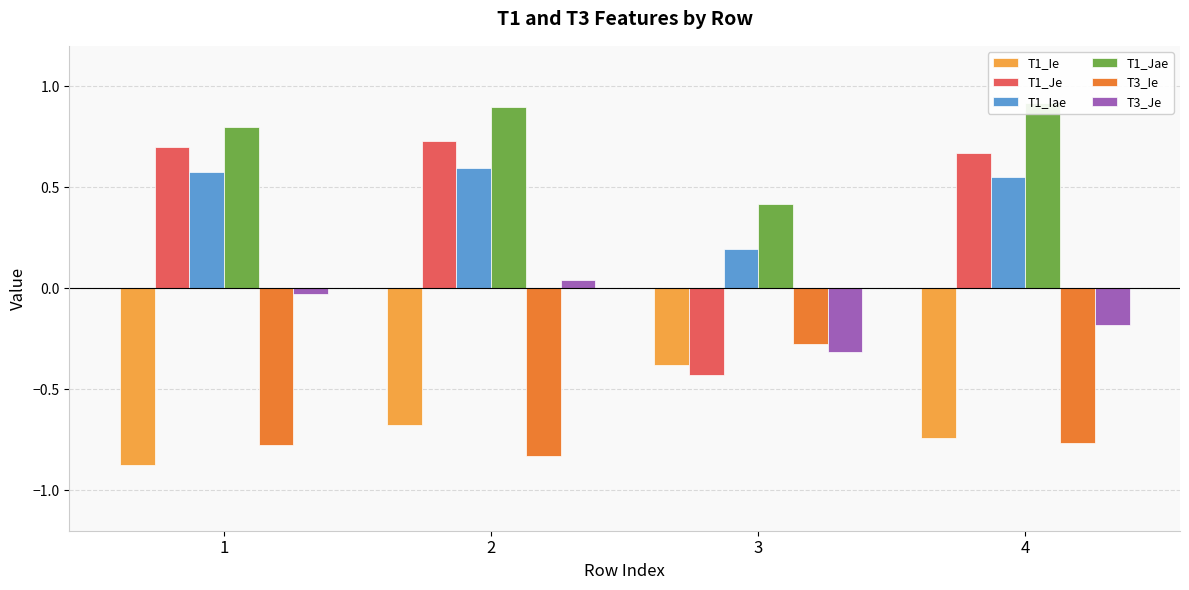

At which label does T1_Je reach its minimum?

3